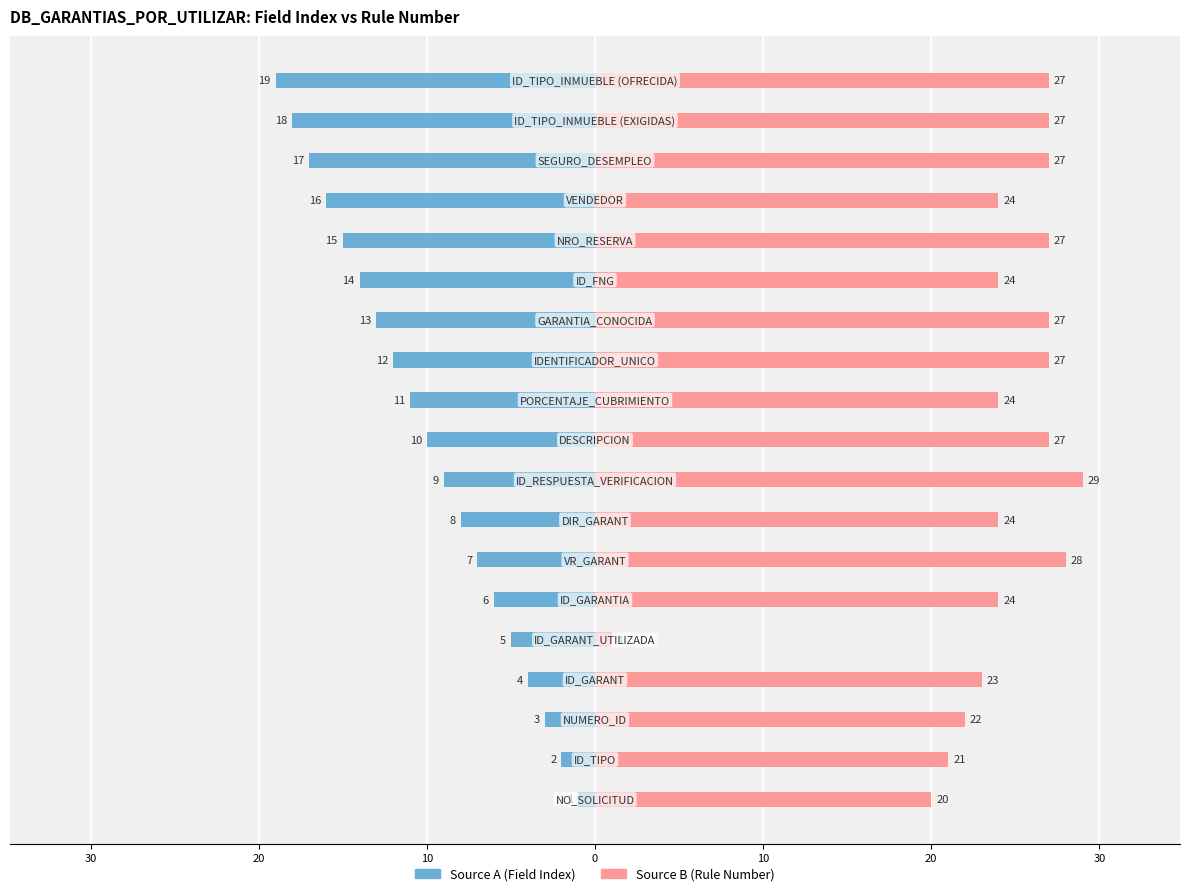

How many values in the Source A series exceed -10?

9